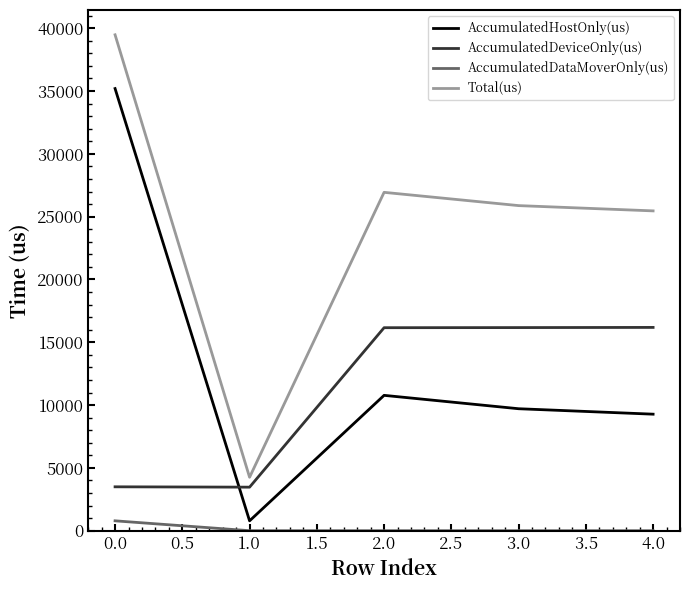

What is the sum of all AccumulatedDeviceOnly(us) values?

55472.7